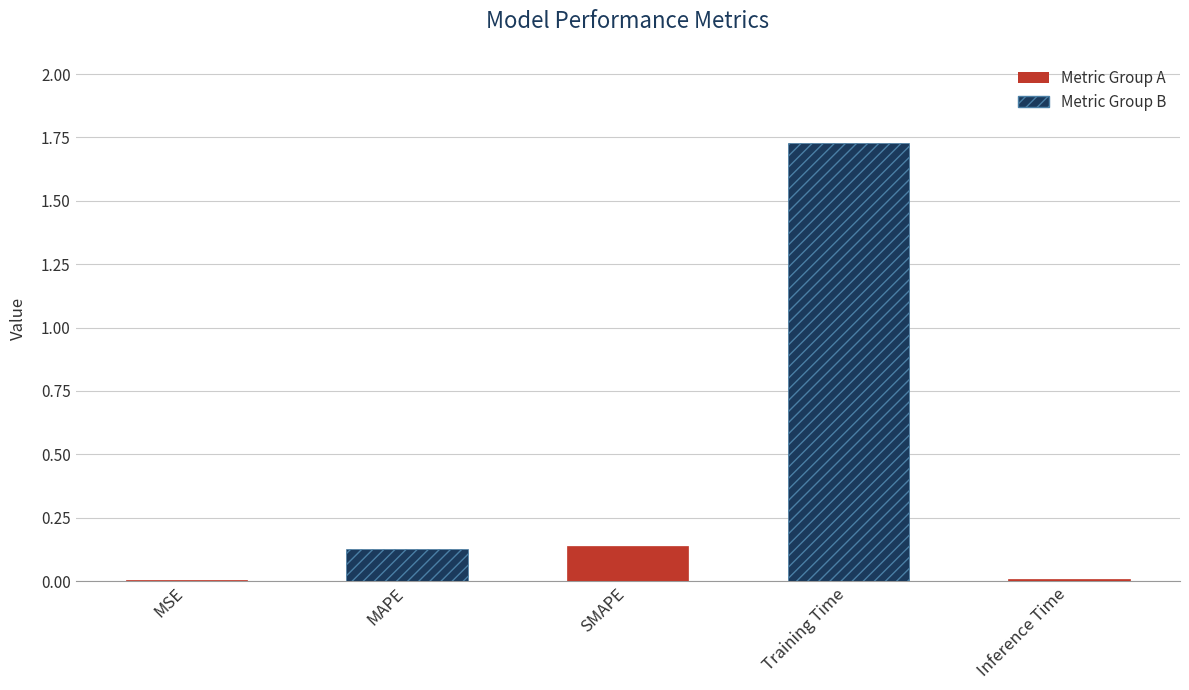

Which category has the highest value across all series?

Training Time